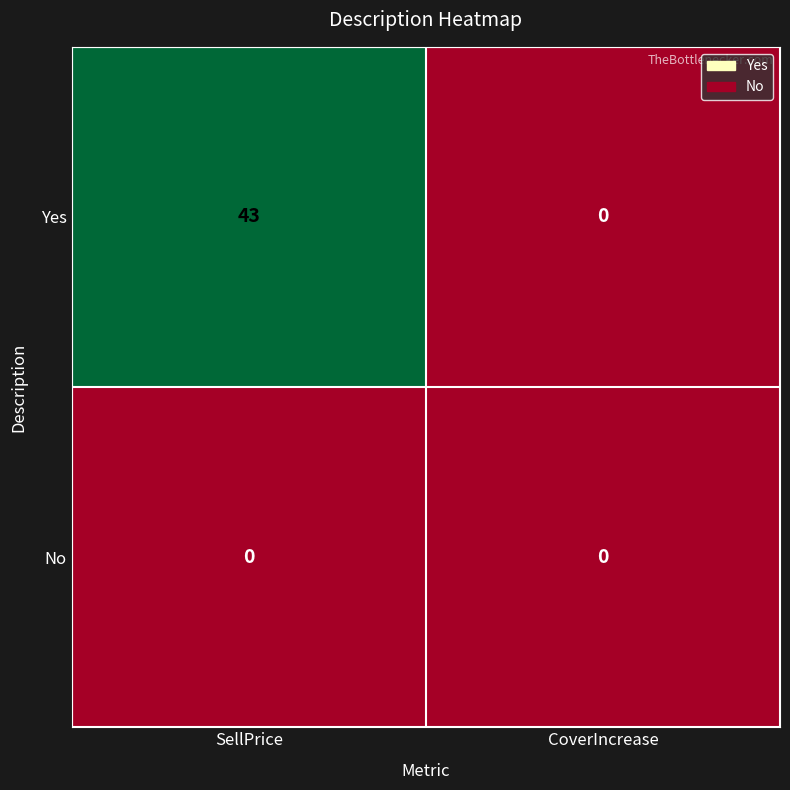

What is the maximum value shown in the chart?

43